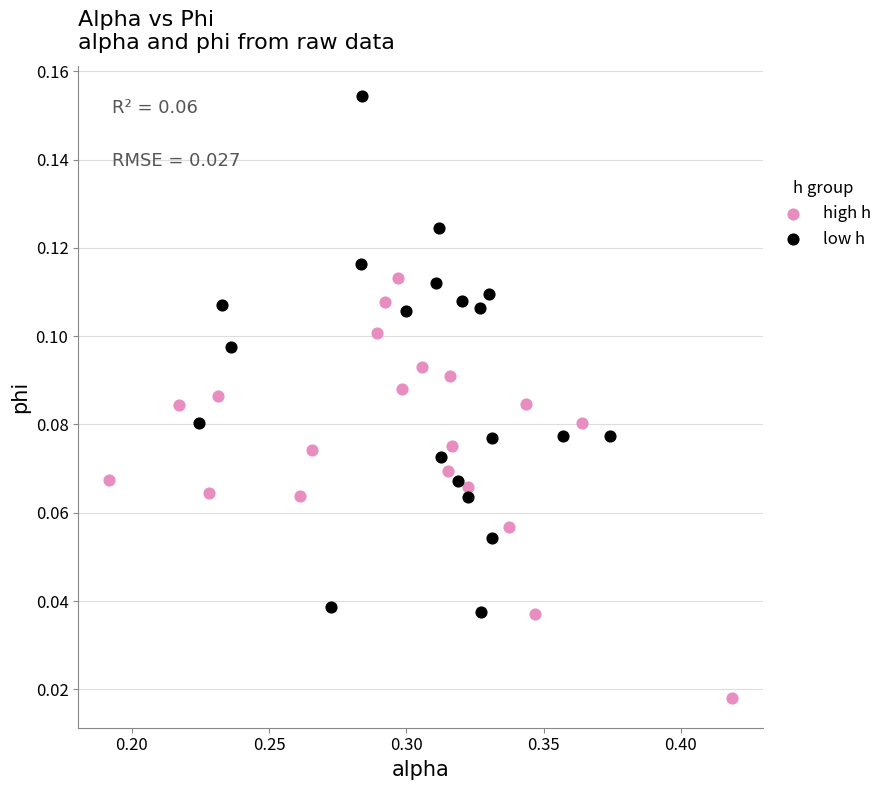

Which series has the widest spread of Y values?

low h